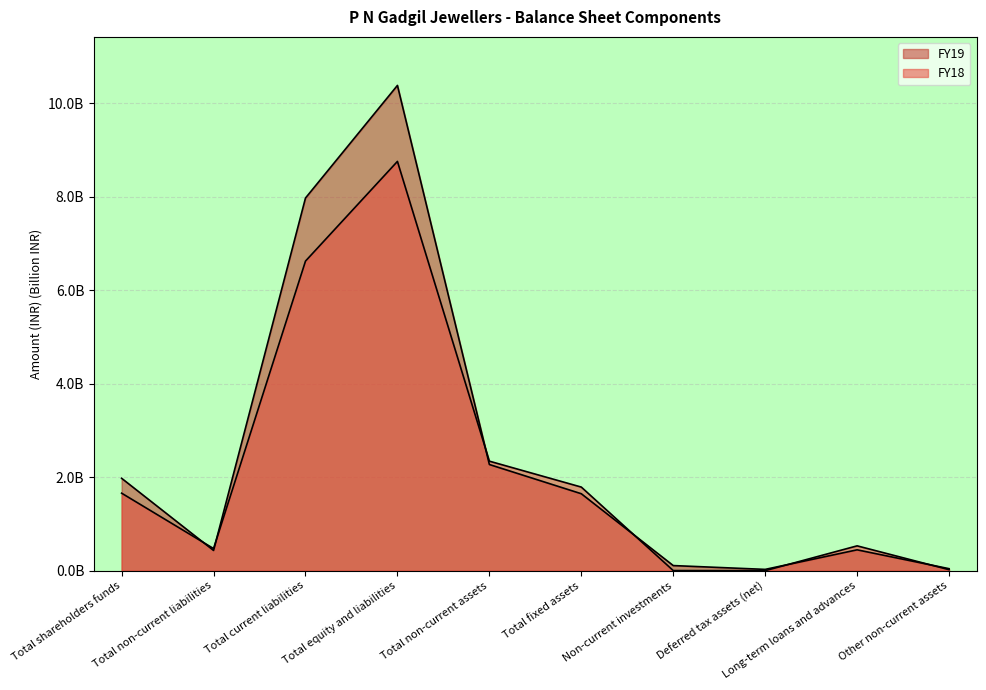

Reading left to right, what are all the values shown in this chart?

FY19: Total shareholders funds=2.0	Total non-current liabilities=0.4	Total current liabilities=8.0	Total equity and liabilities=10.4	Total non-current assets=2.3	Total fixed assets=1.6	Non-current investments=0.1	Deferred tax assets (net)=0.0	Long-term loans and advances=0.4	Other non-current assets=0.0
FY18: Total shareholders funds=1.7	Total non-current liabilities=0.5	Total current liabilities=6.6	Total equity and liabilities=8.8	Total non-current assets=2.3	Total fixed assets=1.8	Non-current investments=0.0	Deferred tax assets (net)=0.0	Long-term loans and advances=0.5	Other non-current assets=0.0